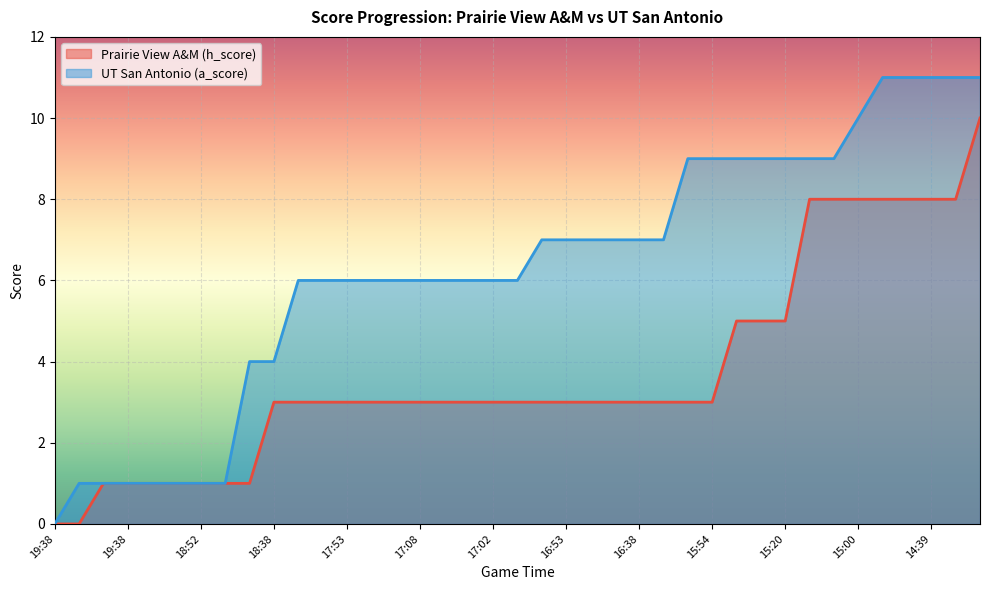

Count the Prairie View A&M (h_score) values in the range 3 to 5.

22